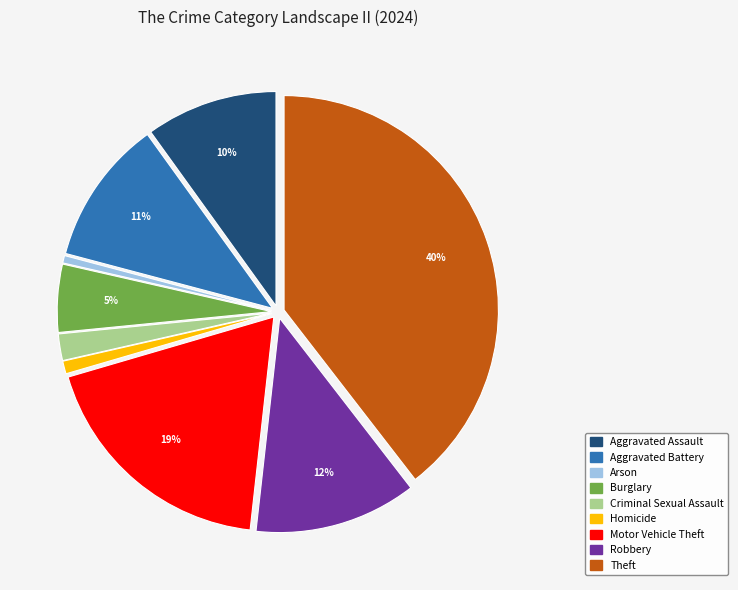

Which has a higher value, Aggravated Assault or Arson?

Aggravated Assault